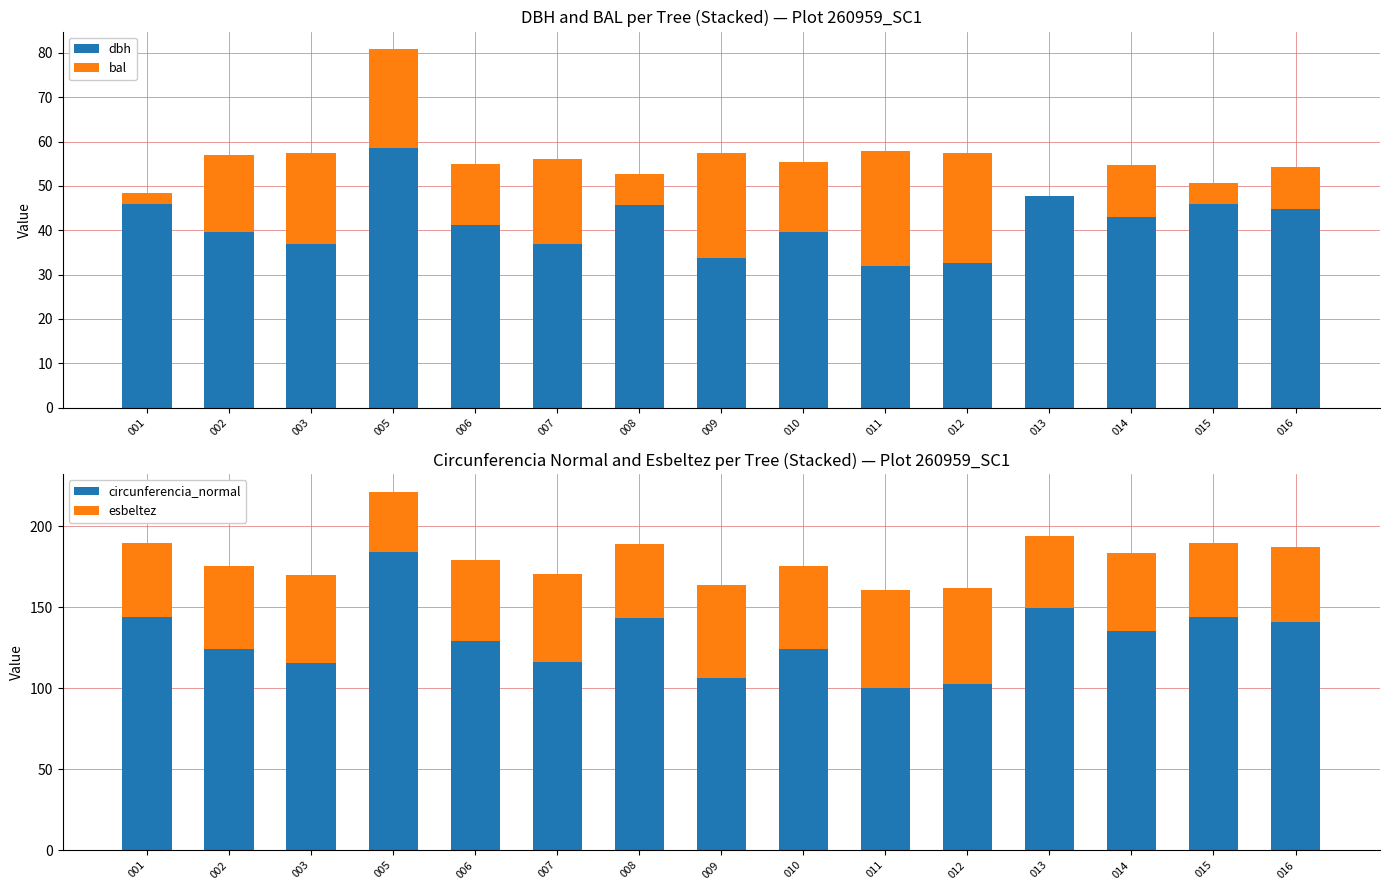

Reading left to right, what are all the values shown in this chart?

dbh: 001=45.9	002=39.5	003=36.8	005=58.6	006=41.1	007=37.0	008=45.6	009=33.8	010=39.6	011=31.9	012=32.7	013=47.6	014=43.1	015=45.8	016=44.8
bal: 001=2.5	002=17.4	003=20.7	005=22.2	006=13.8	007=19.1	008=7.2	009=23.5	010=15.7	011=26.0	012=24.8	013=0.0	014=11.7	015=4.9	016=9.5
circunferencia_normal: 001=144.1	002=124.2	003=115.6	005=184.0	006=129.1	007=116.2	008=143.2	009=106.1	010=124.5	011=100.3	012=102.6	013=149.6	014=135.3	015=144.0	016=140.8
esbeltez: 001=45.7	002=51.4	003=54.3	005=37.2	006=49.9	007=54.1	008=45.9	009=58.0	010=51.3	011=60.4	012=59.5	013=44.3	014=48.0	015=45.7	016=46.5